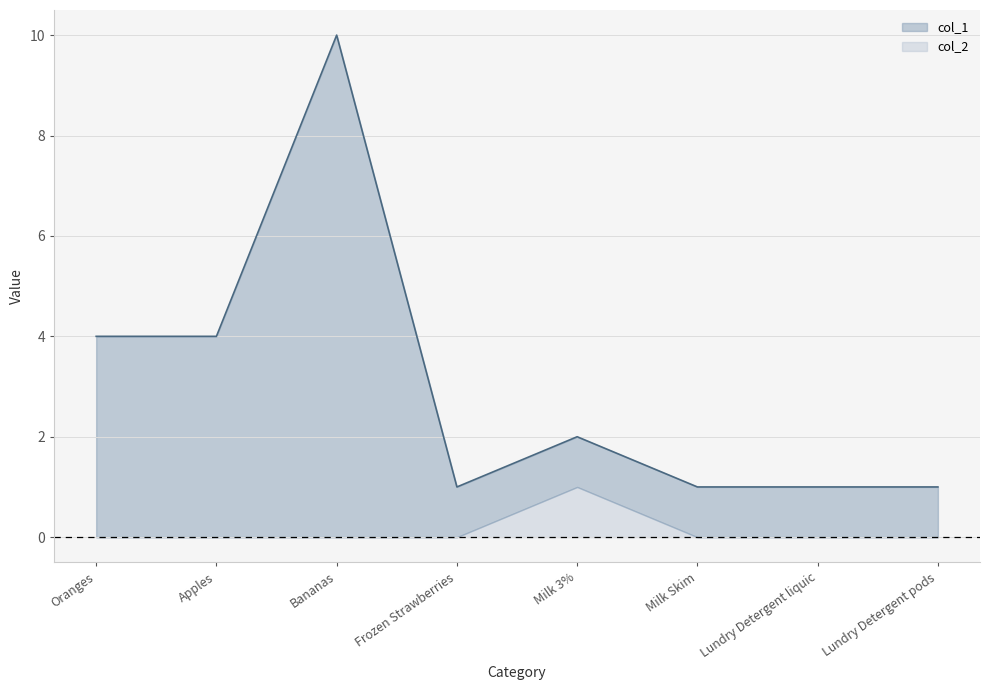

Does the chart display data point markers on the line(s)?

No